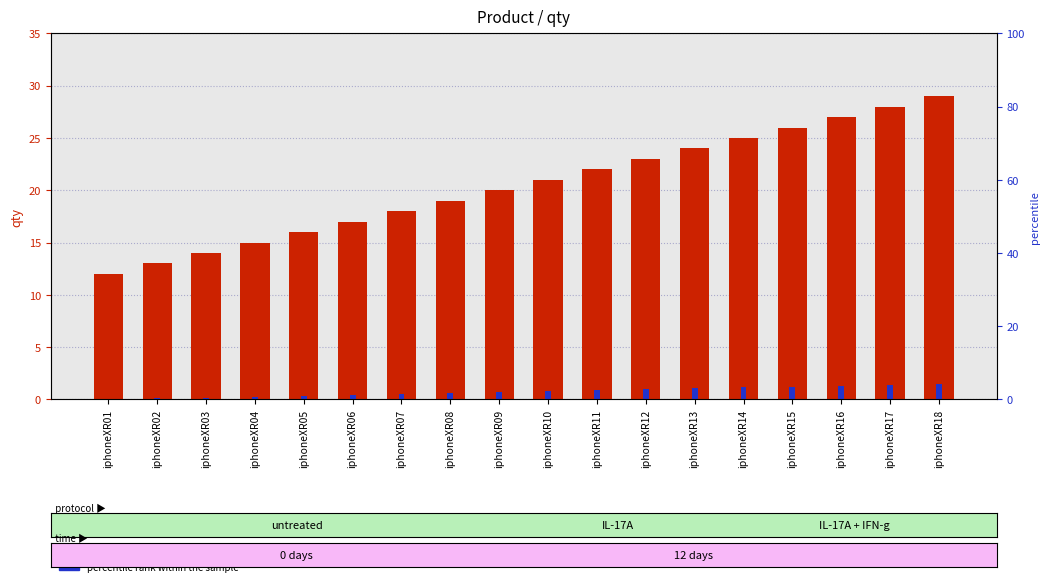

What is the sum of all percentile rank within the sample values?

13.5